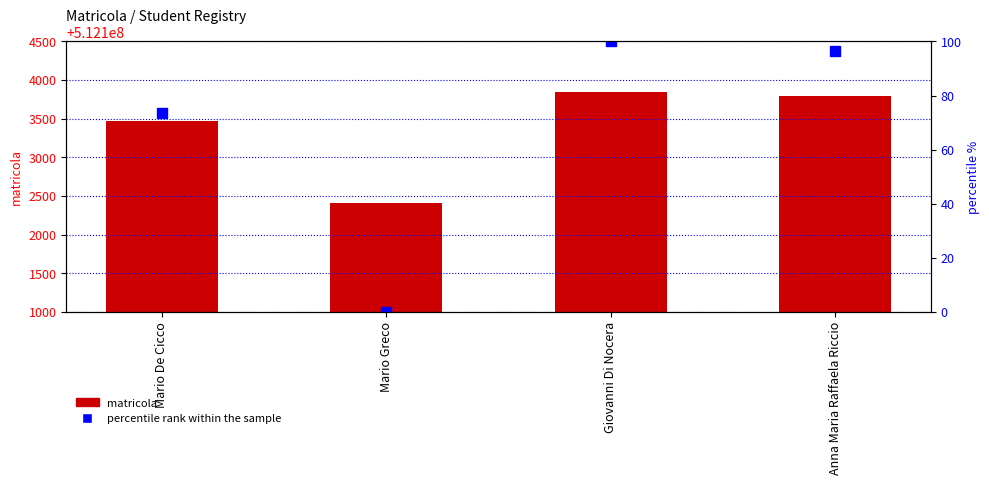

How many values in the percentile rank within the sample series exceed 96?

2